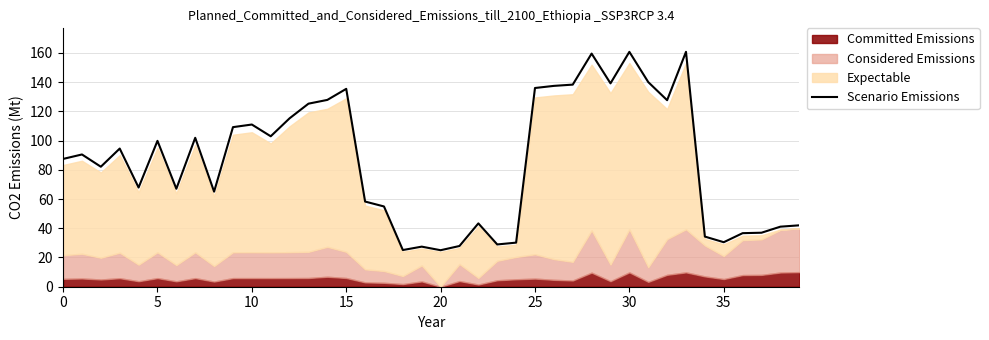

The value at 14 is 190.5. True or false?

False